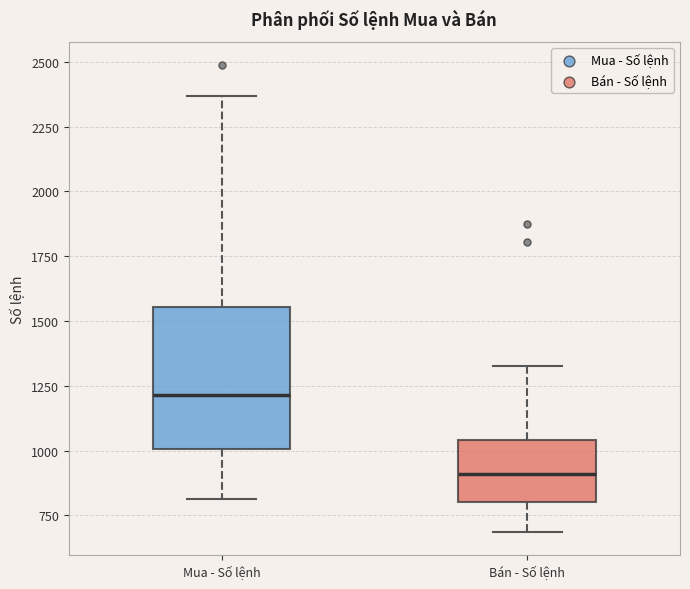

Where is the lower edge of the box for Mua - Số lệnh on the y-axis? The values are not printed on the chart, so give them approximately, as read against the axis.

1000